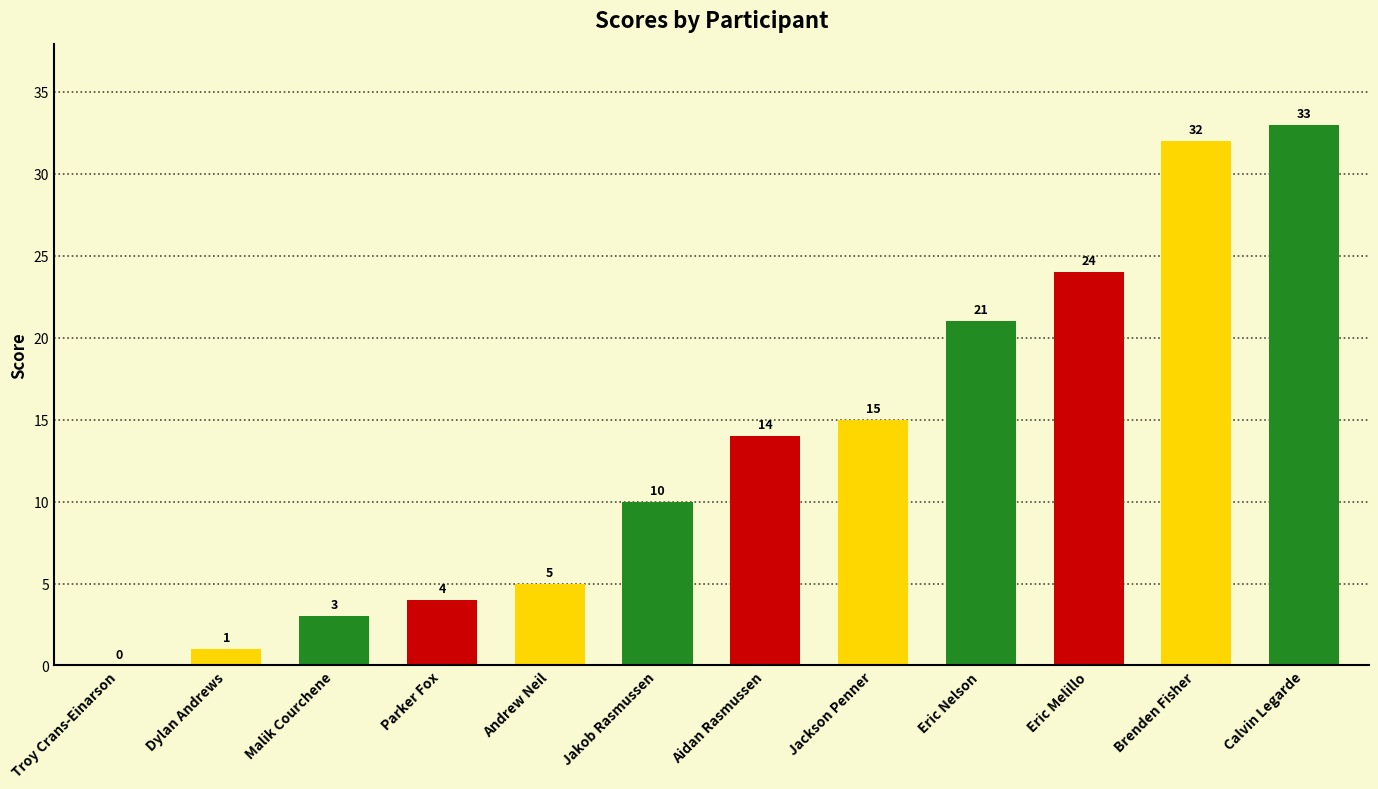

Which label corresponds to the largest value in the chart?

Calvin Legarde